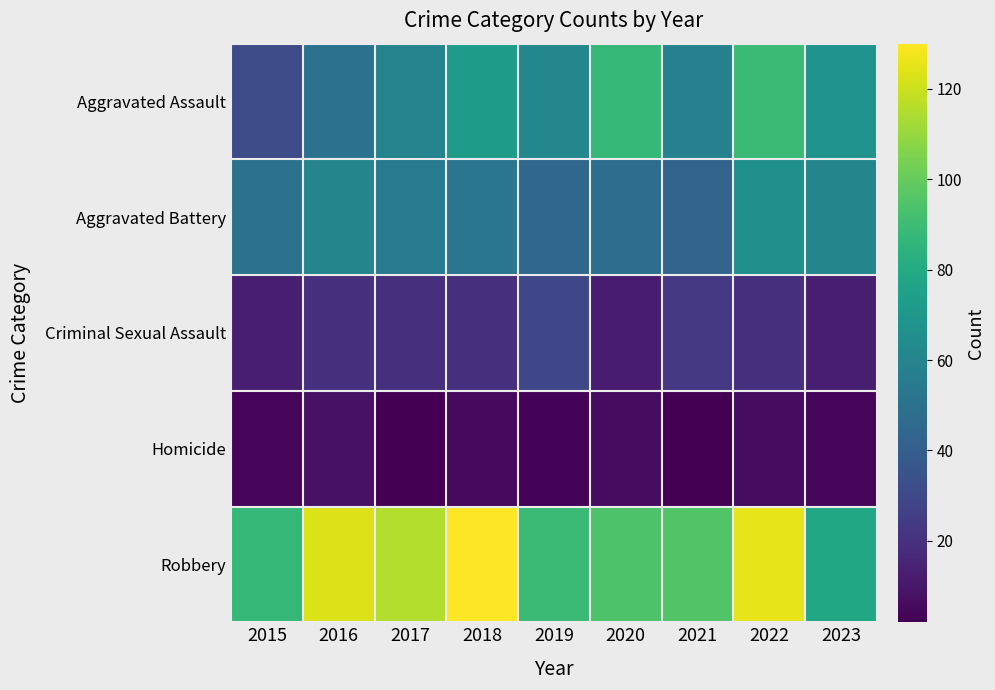

At how many categories does at least one series exceed 57?

9